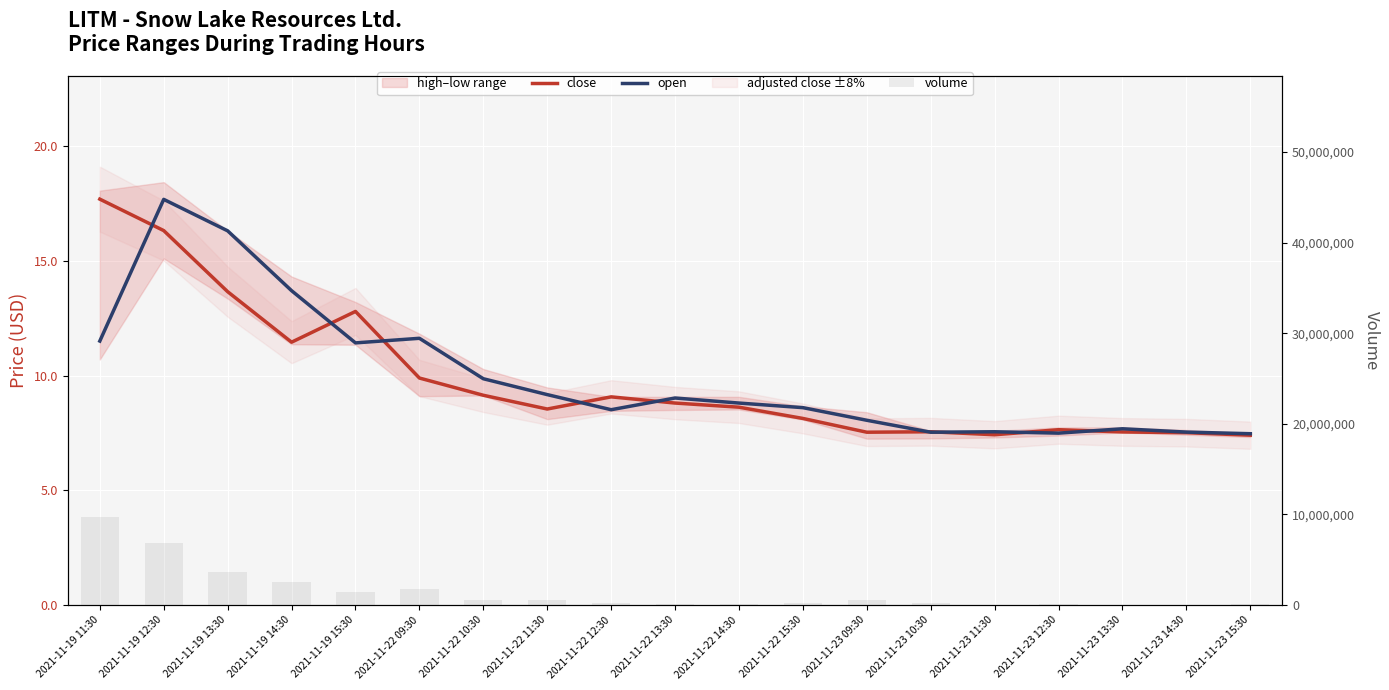

What is the greatest value displayed?

9721900.0